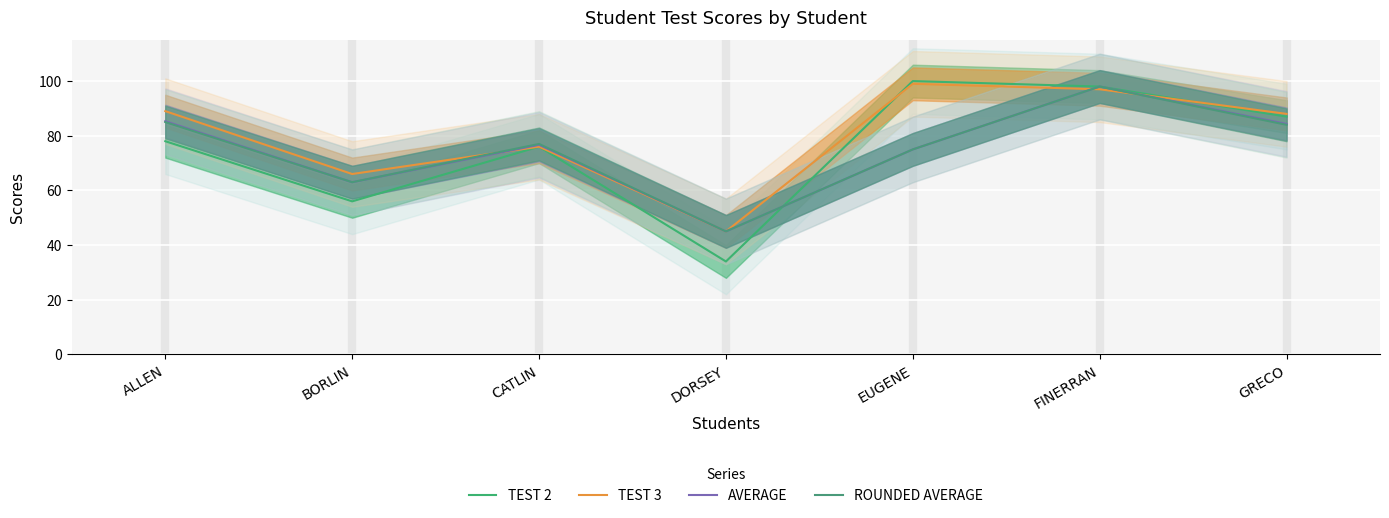

What is the sum of all AVERAGE values?

527.3